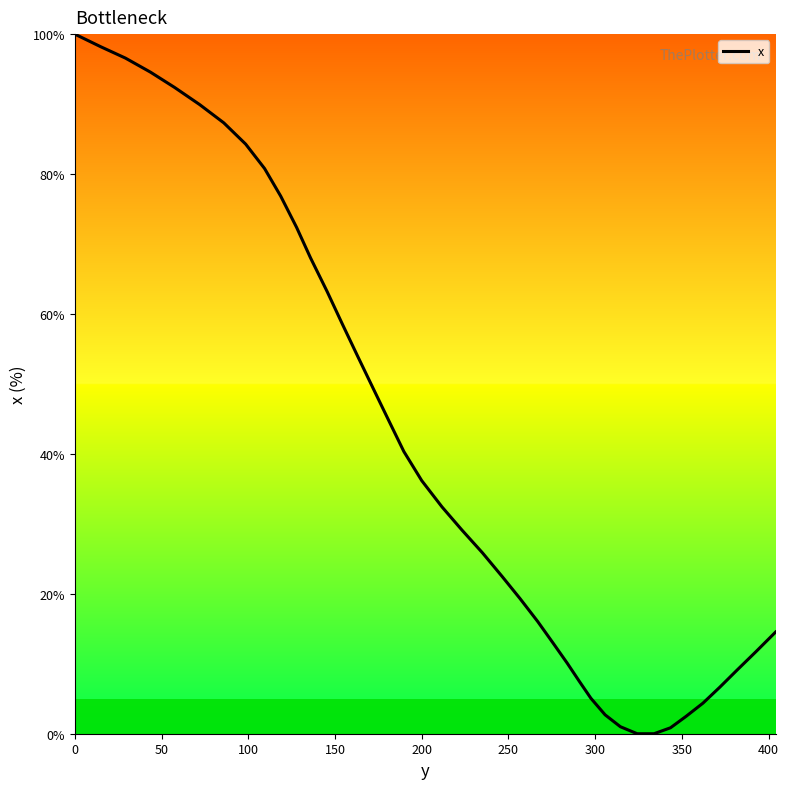

What is the greatest value displayed?

100.0